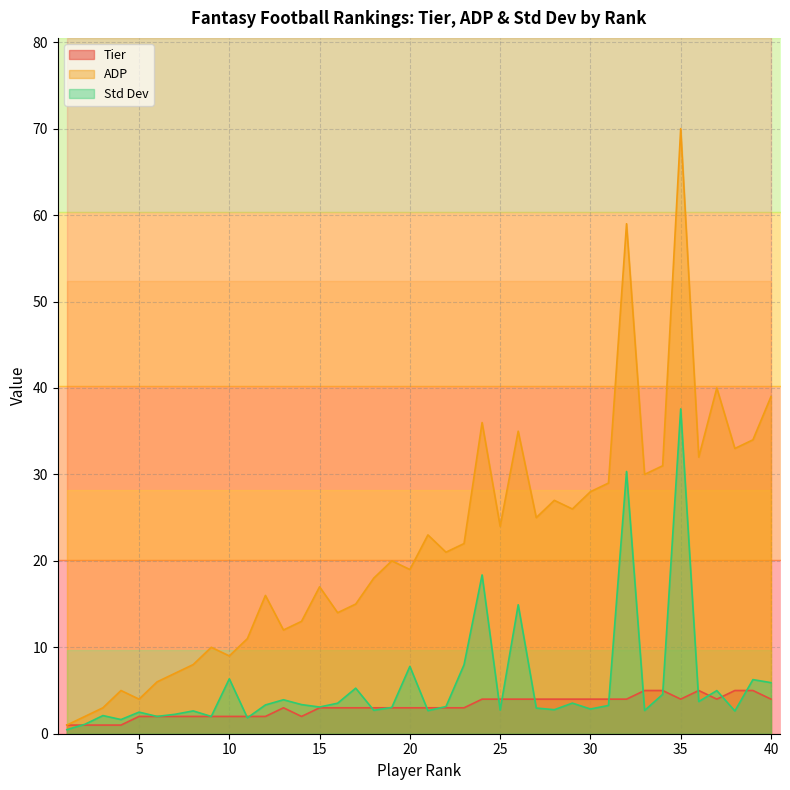

Read the Std Dev value at 6.

2.0